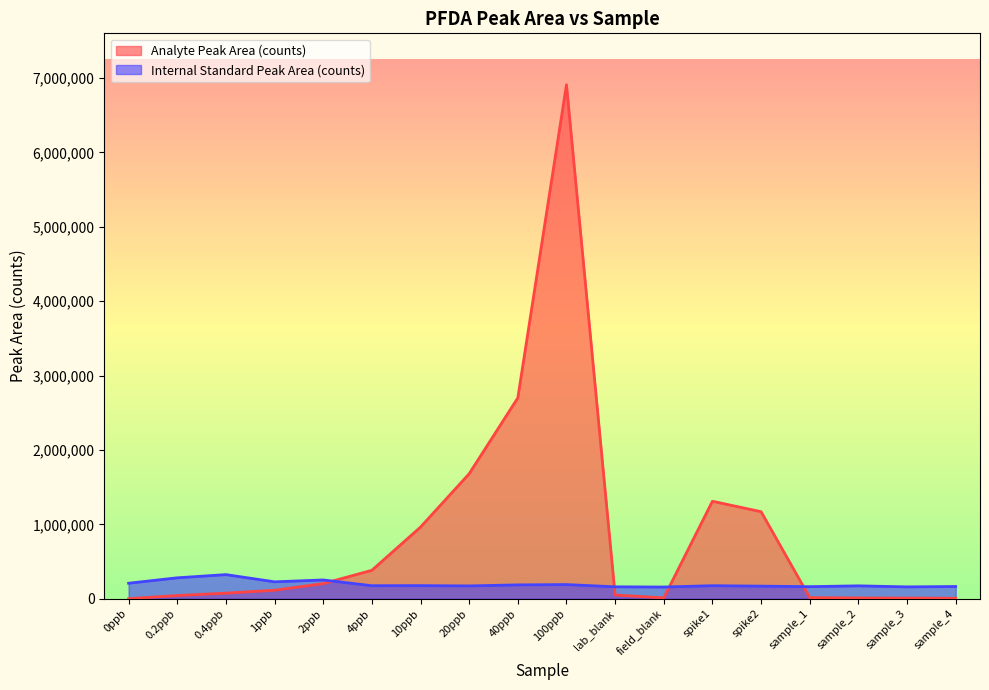

What is the difference between the maximum and second lowest values in the Analyte Peak Area (counts) series?

6903560